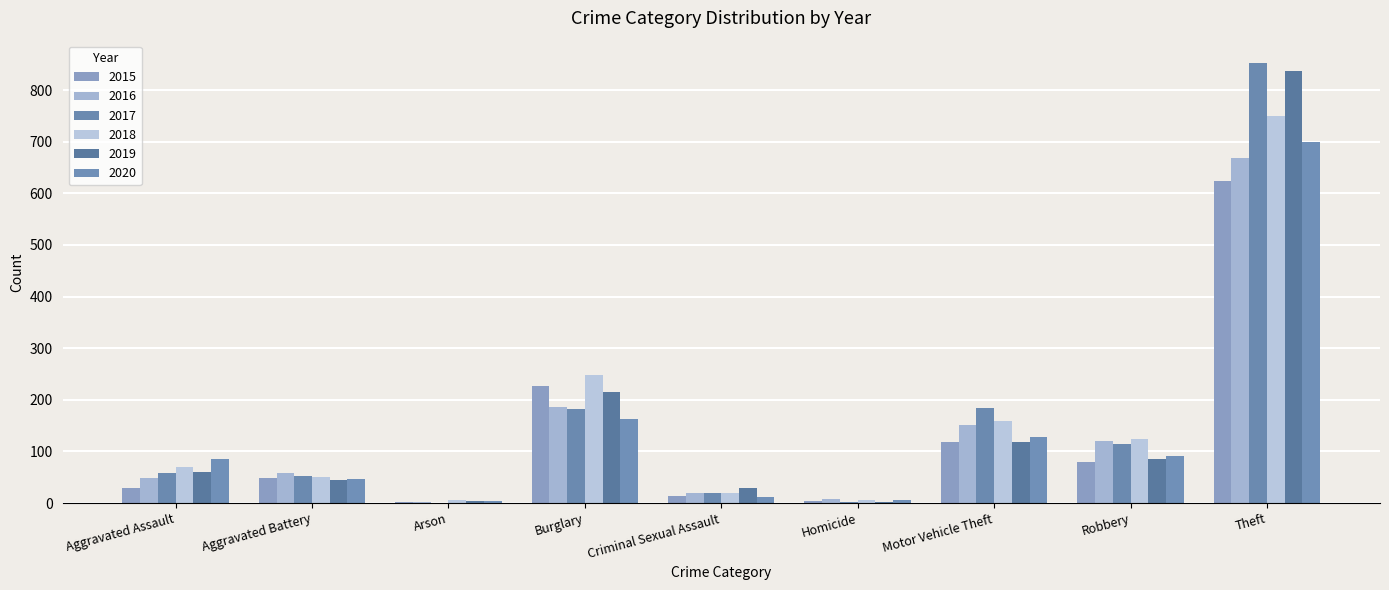

What position from the left is Aggravated Assault?

1